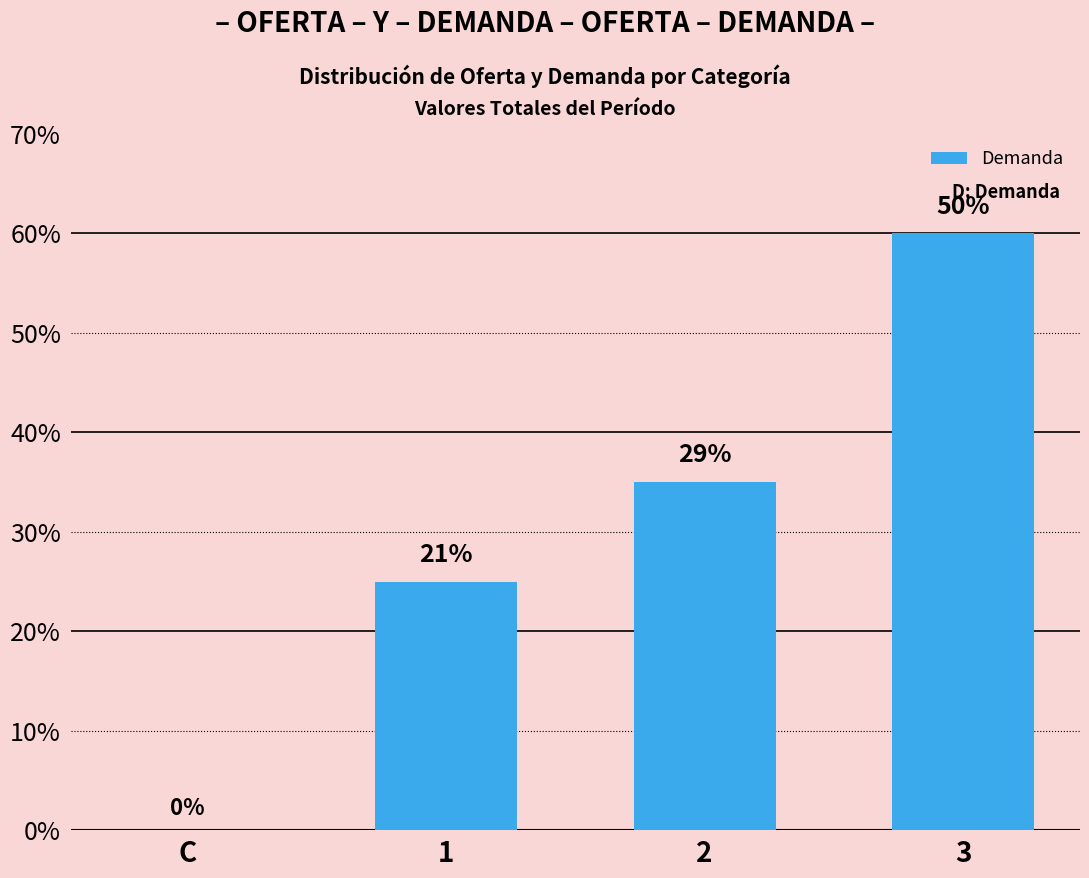

What is the label of the 4th bar from the right?

C